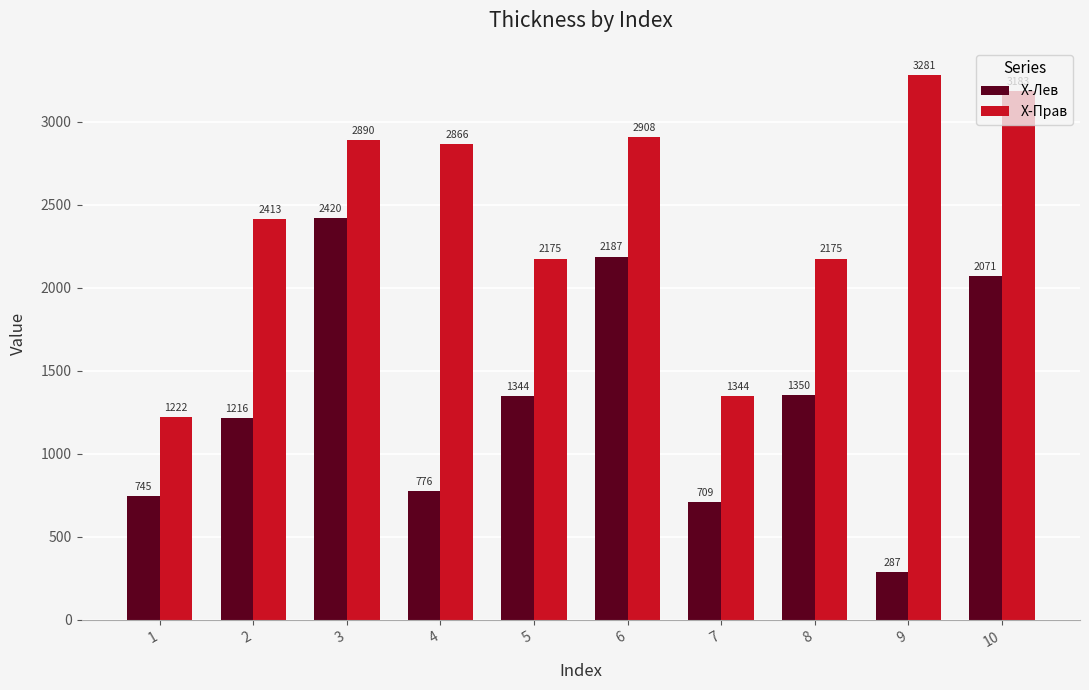

What is the maximum value for X-Прав?

3281.1